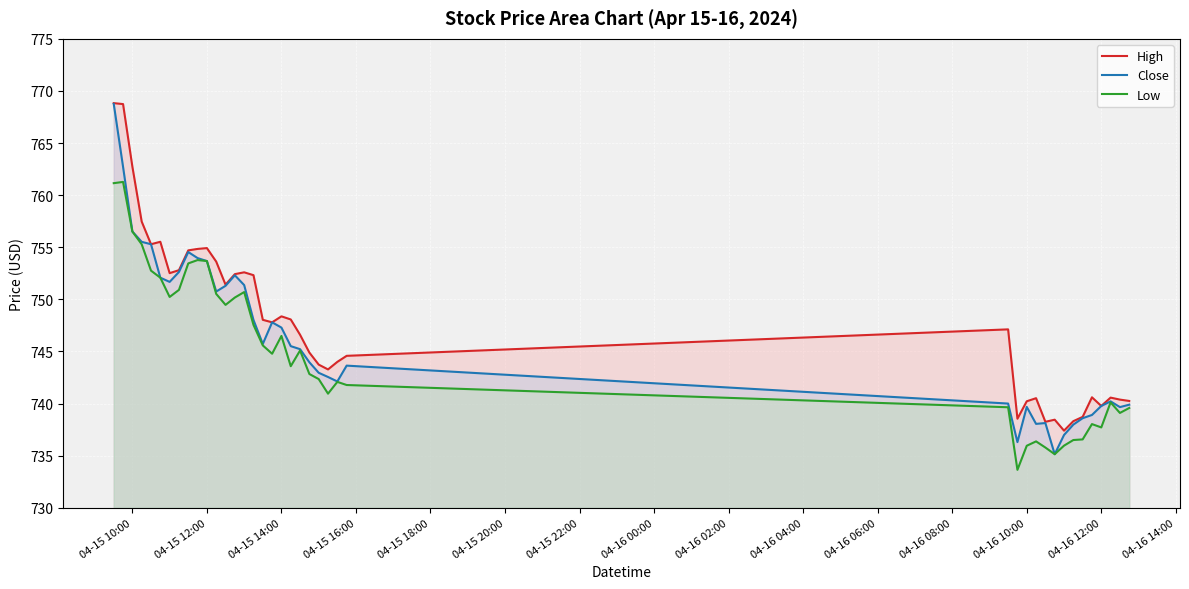

How many interior local peaks does the Low series have?

9